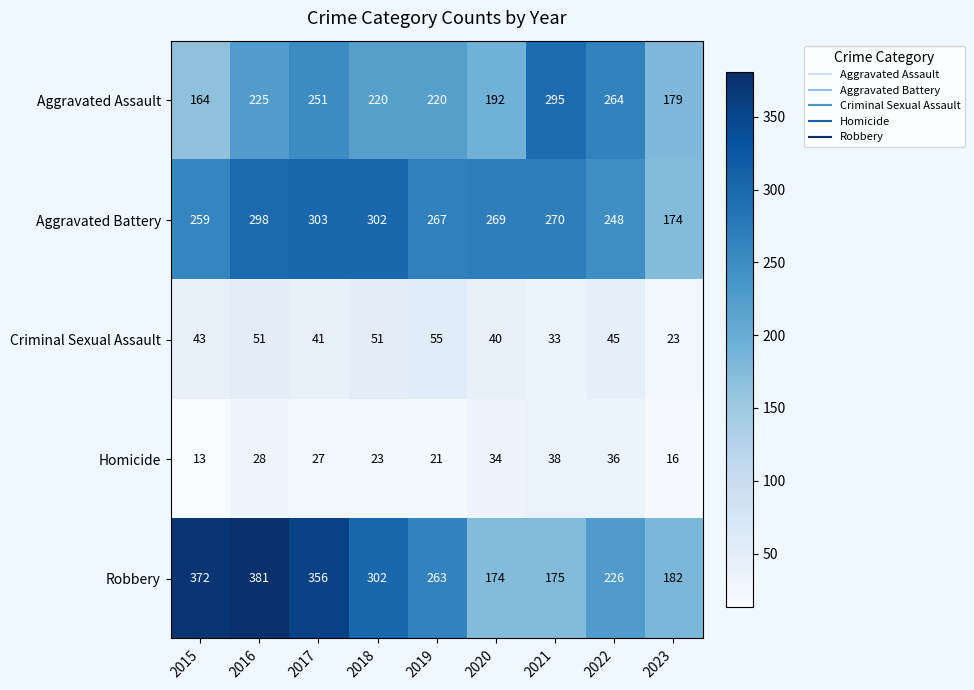

Which series has the widest spread of values?

Robbery